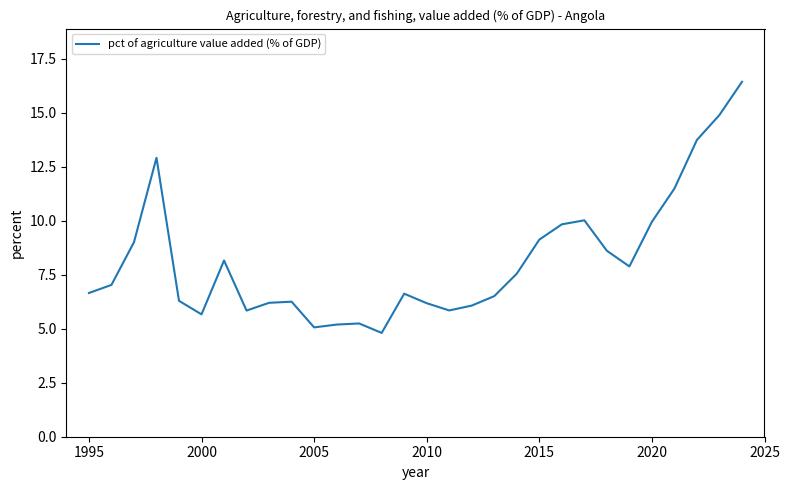

What is the smallest value displayed?

4.8